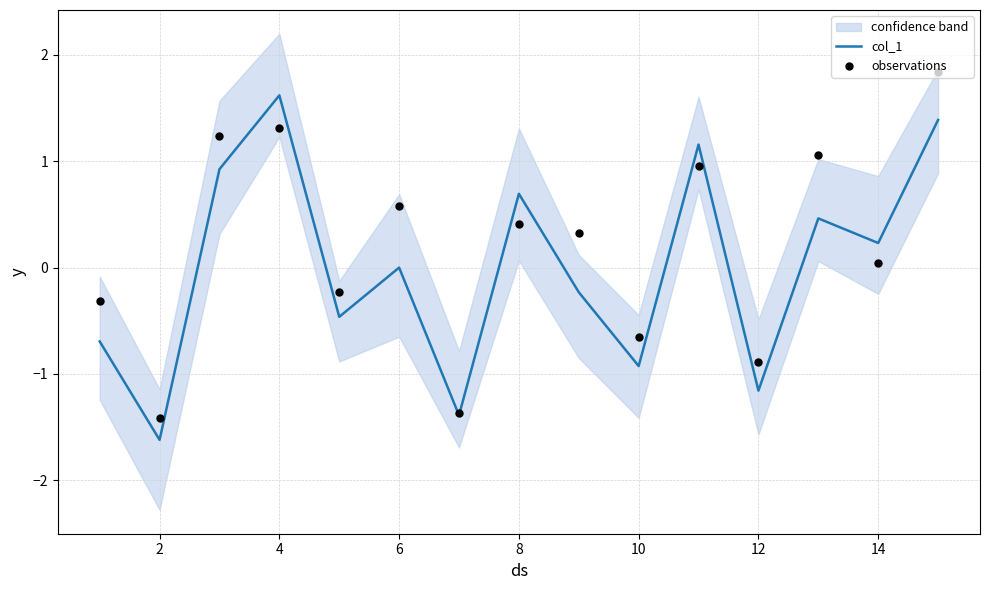

At which label does col_1 reach its peak?

4